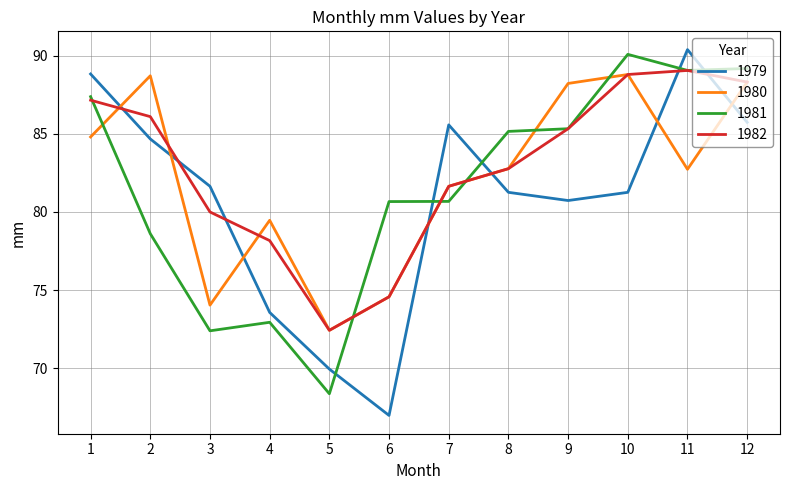

The 1979 series shows 85.7 at 12. True or false?

True